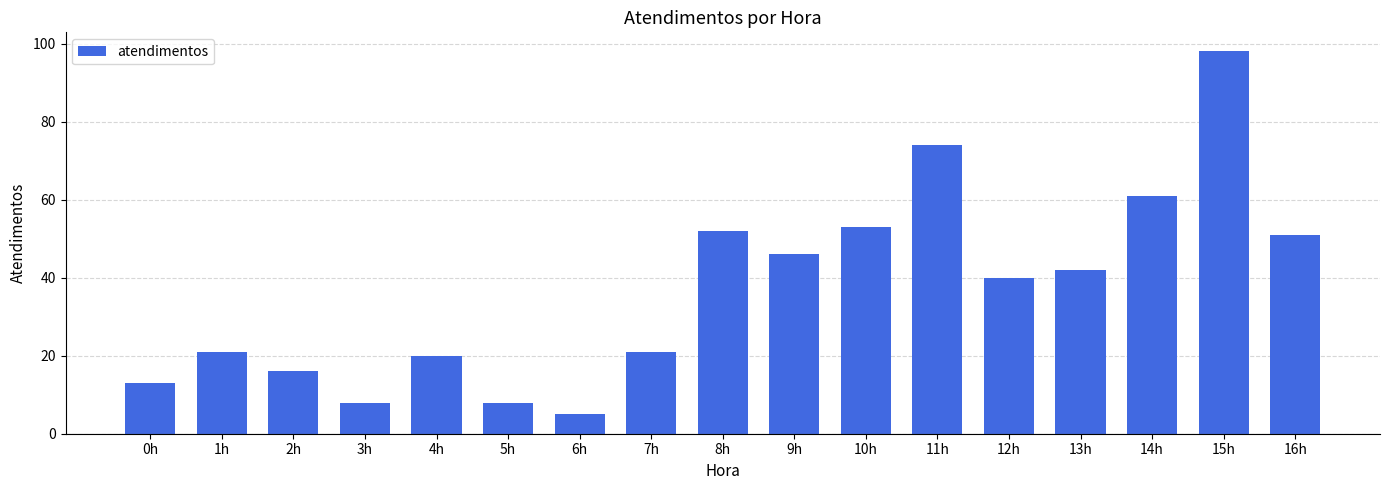

At which label is the value closest to 51?

16h